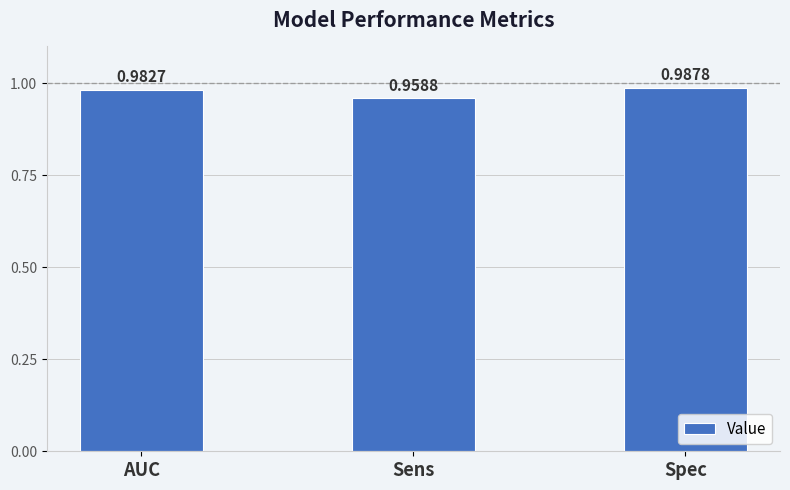

List the labels in order of value, smallest first.

Sens, AUC, Spec